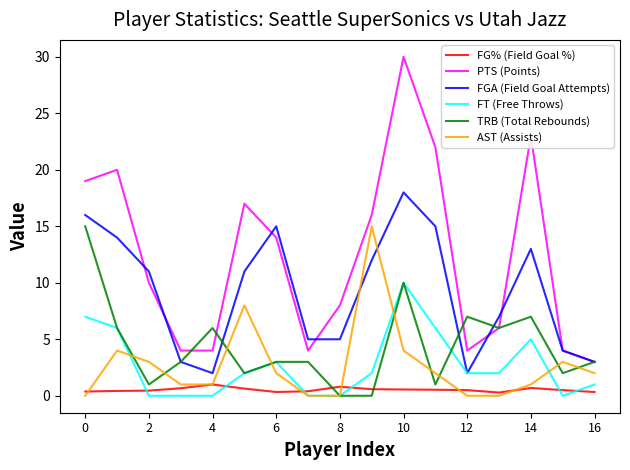

True or false: FG% (Field Goal %) and PTS (Points) intersect in this chart.

False